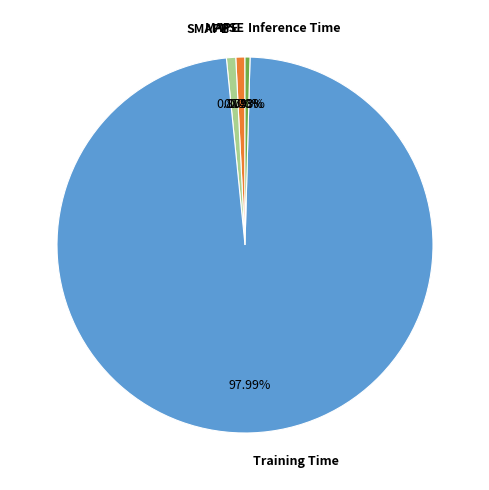

Is MAPE the majority of the pie?

No